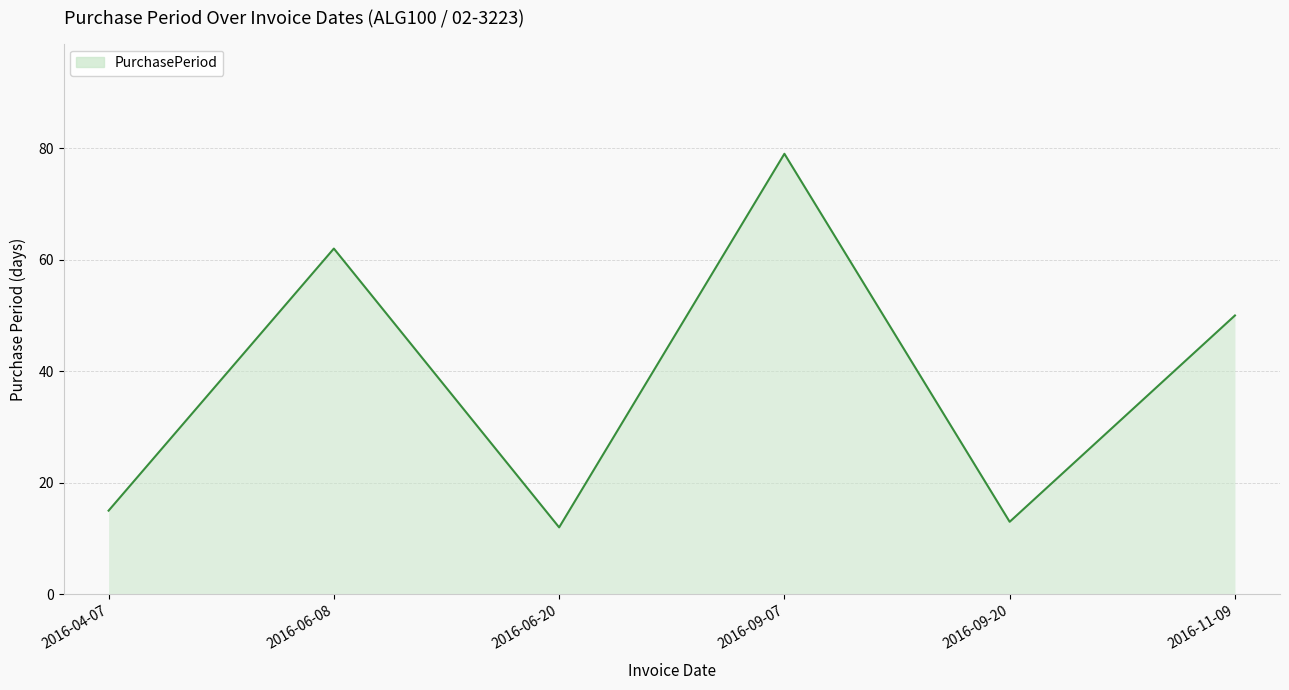

Which has a higher value, 2016-06-20 or 2016-06-08?

2016-06-08